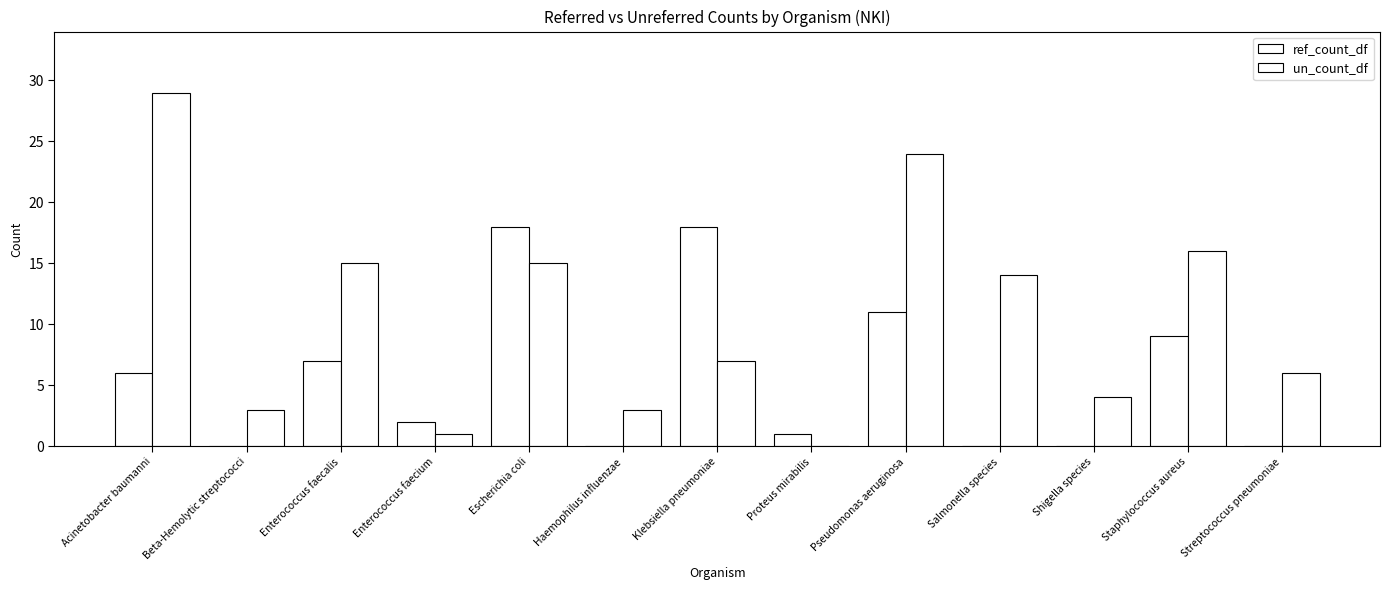

Reading left to right, what are all the values shown in this chart?

ref_count_df: Acinetobacter baumanni=6	Beta-Hemolytic streptococci=0	Enterococcus faecalis=7	Enterococcus faecium=2	Escherichia coli=18	Haemophilus influenzae=0	Klebsiella pneumoniae=18	Proteus mirabilis=1	Pseudomonas aeruginosa=11	Salmonella species=0	Shigella species=0	Staphylococcus aureus=9	Streptococcus pneumoniae=0
un_count_df: Acinetobacter baumanni=29	Beta-Hemolytic streptococci=3	Enterococcus faecalis=15	Enterococcus faecium=1	Escherichia coli=15	Haemophilus influenzae=3	Klebsiella pneumoniae=7	Proteus mirabilis=0	Pseudomonas aeruginosa=24	Salmonella species=14	Shigella species=4	Staphylococcus aureus=16	Streptococcus pneumoniae=6